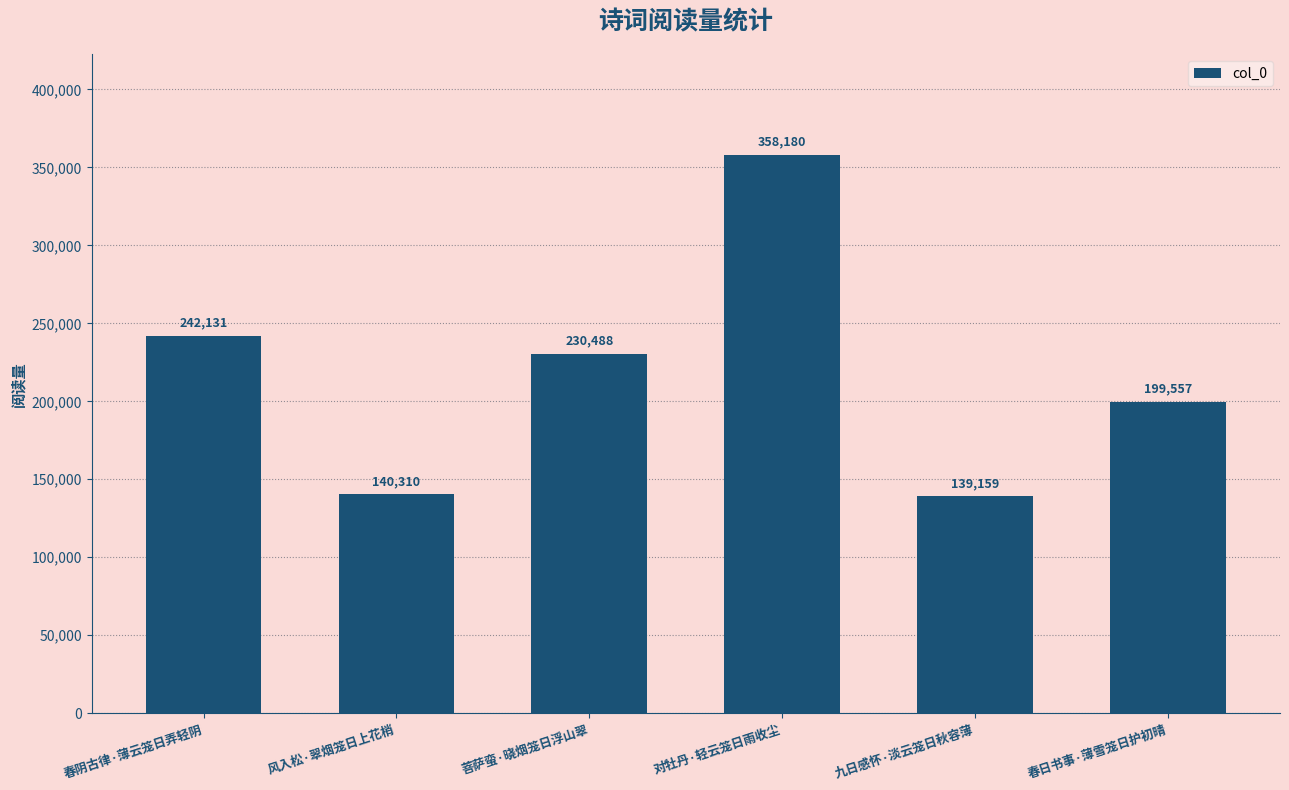

How many bars are there in total?

6